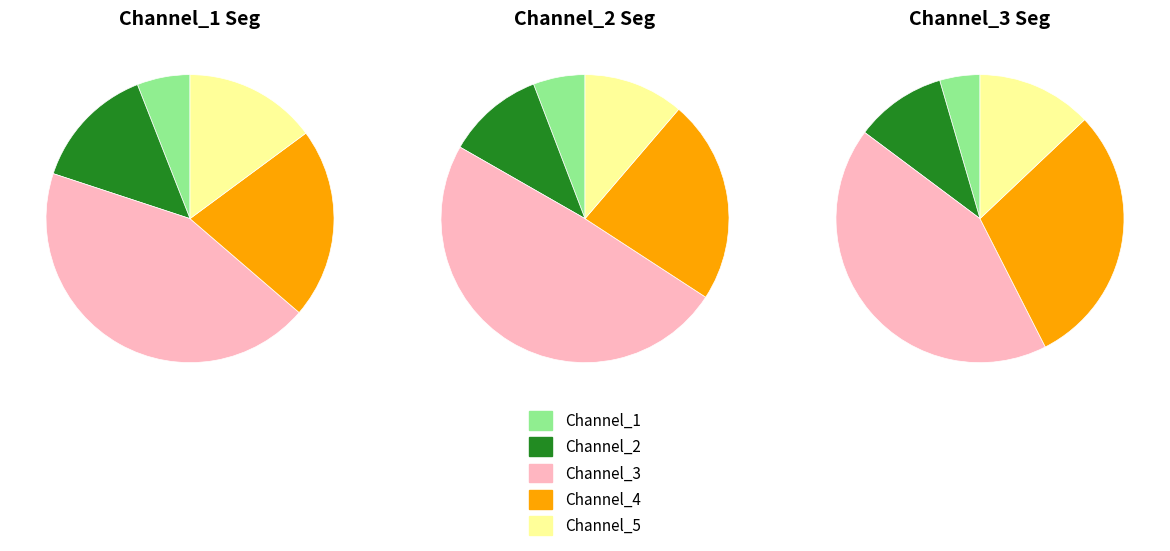

Is it true that Channel_4 is 1% of the pie?

False